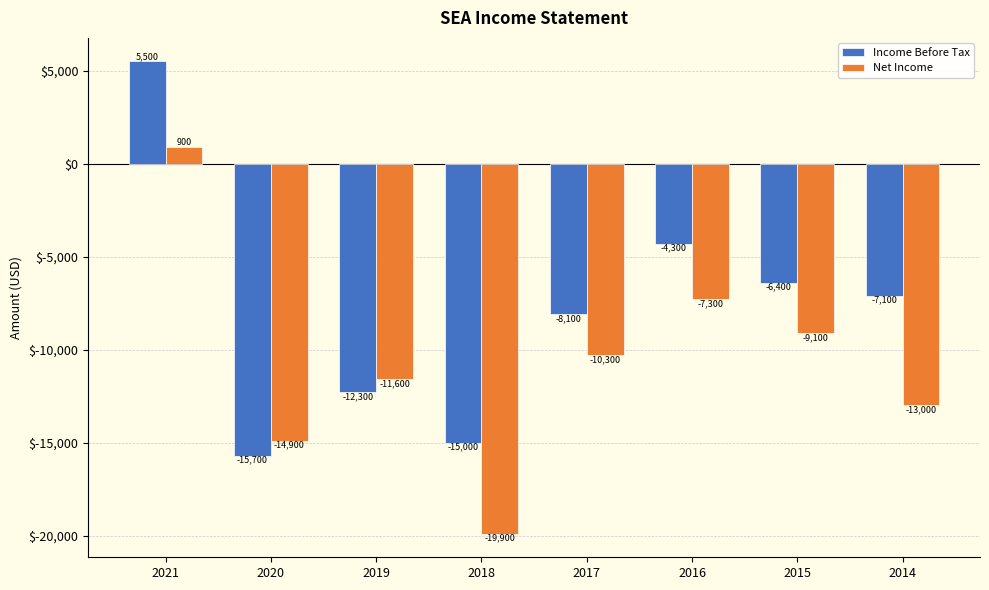

Which series has the widest spread of values?

Income Before Tax